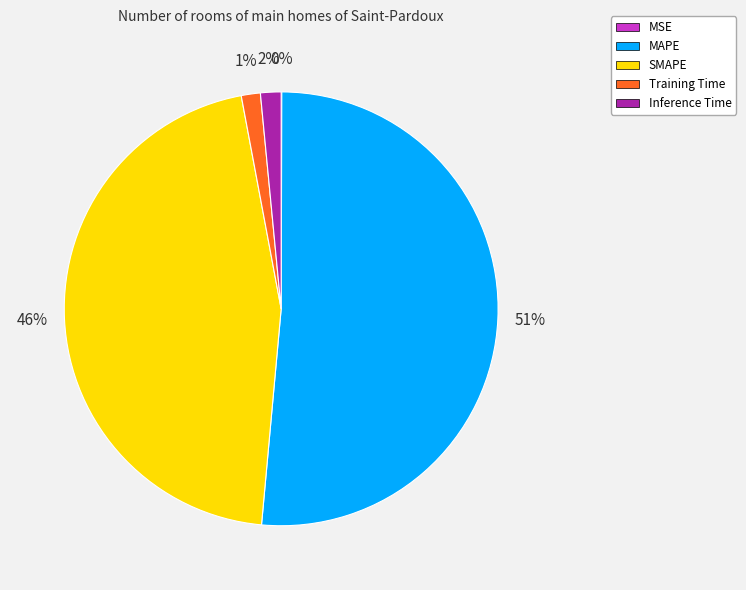

True or false: MAPE accounts for 51% of the total.

True